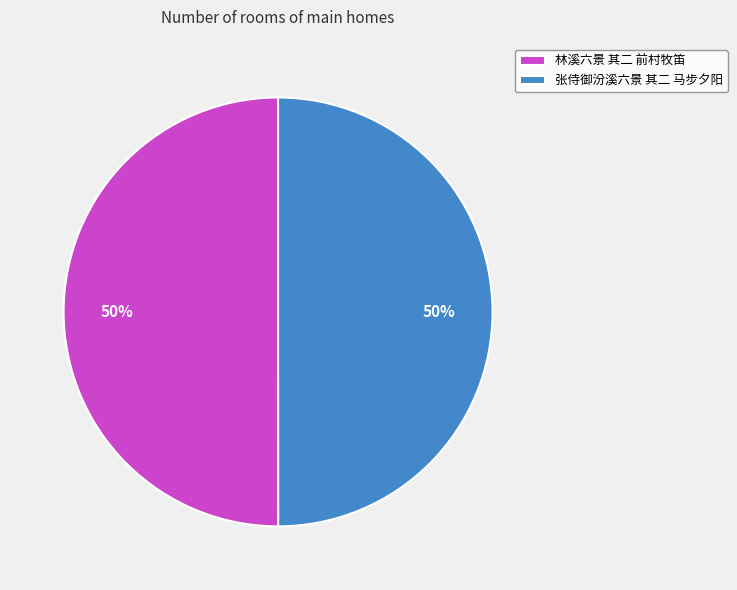

How many slices are in this pie chart?

2